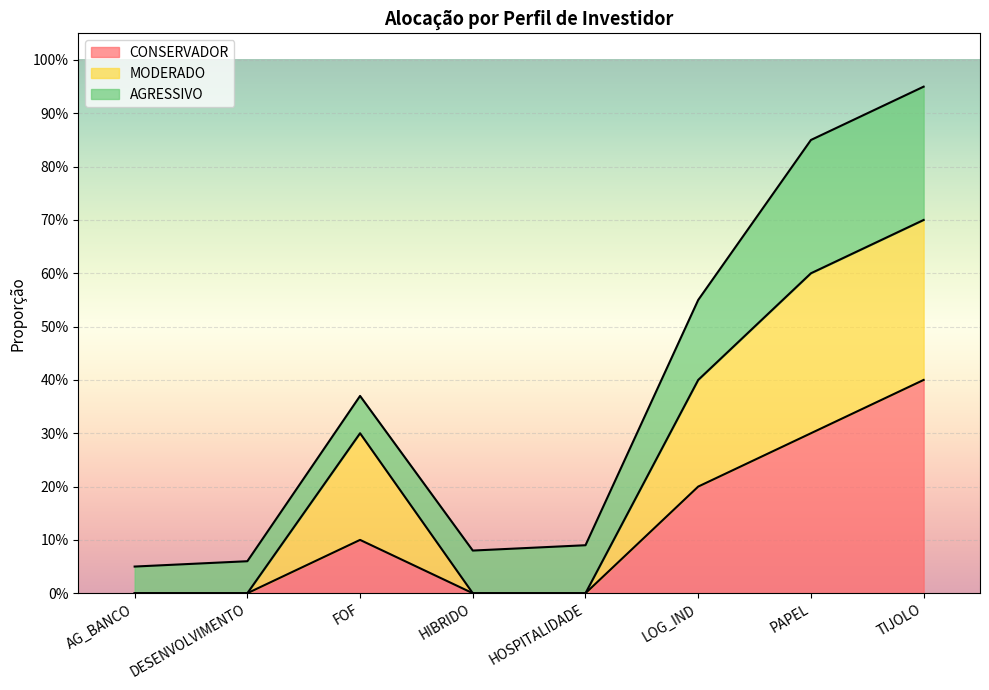

How many data points in MODERADO are above 0?

4